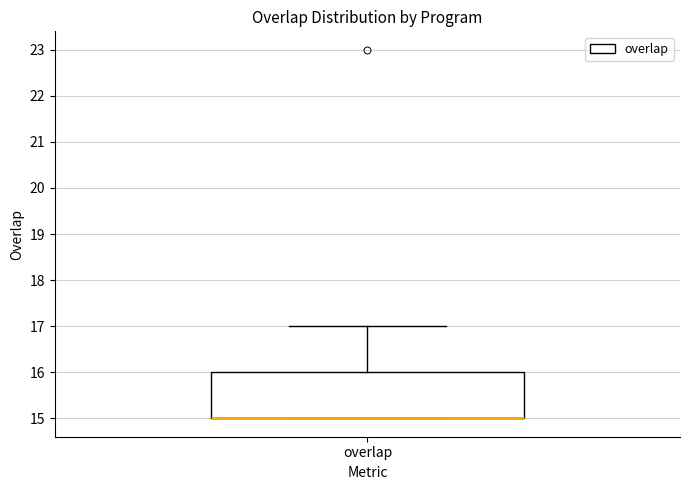

Where is the upper edge of the box for overlap on the y-axis? The values are not printed on the chart, so give them approximately, as read against the axis.

16